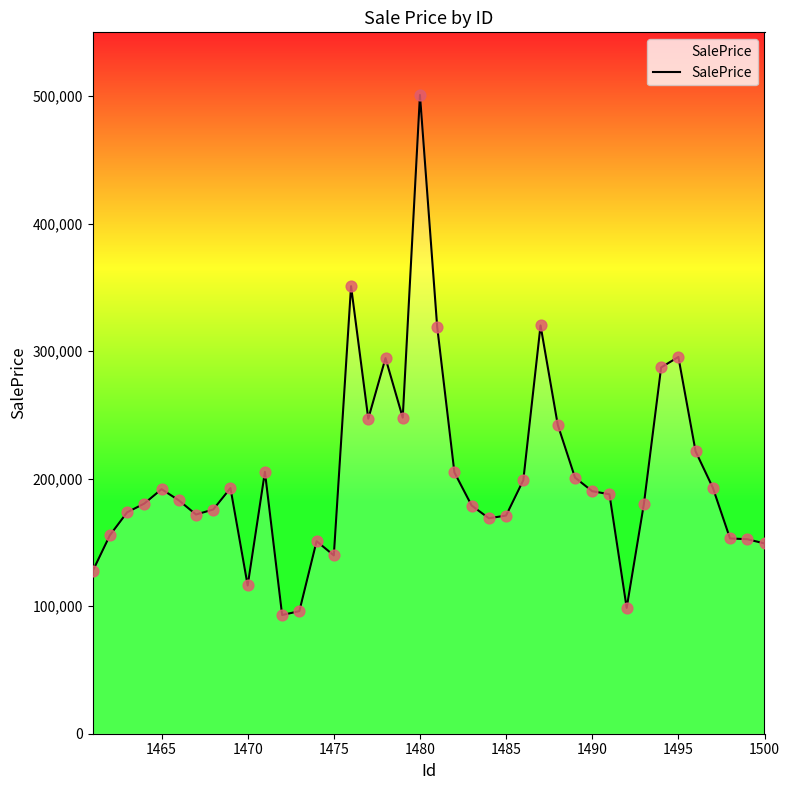

What is the difference between the maximum and minimum values?

407822.7